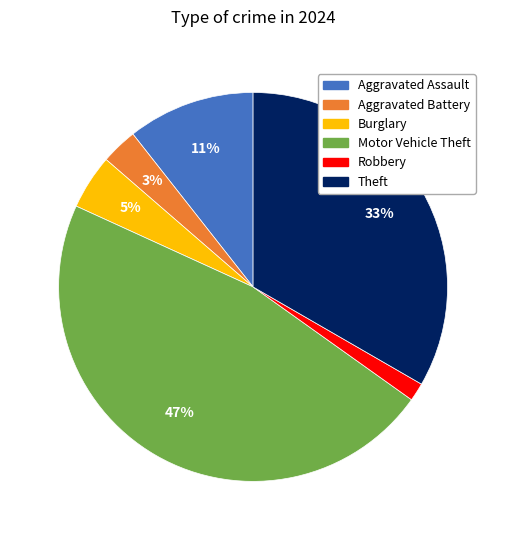

Is there a majority slice in this chart?

No